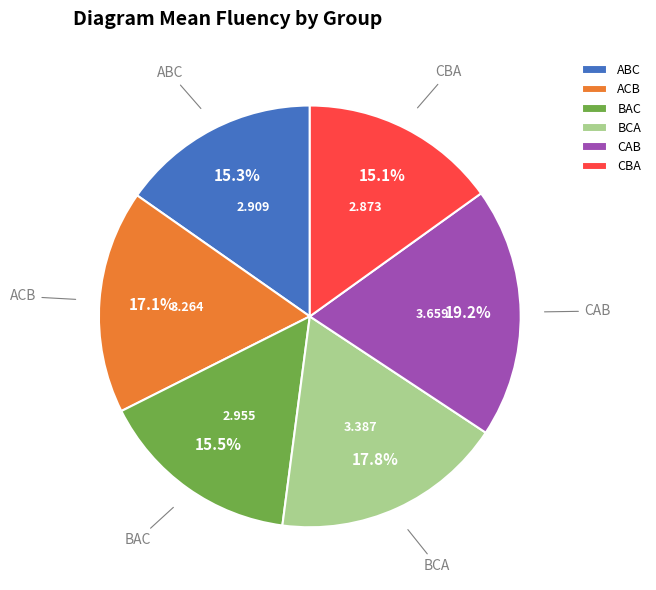

Between ACB and ABC, which is larger?

ACB